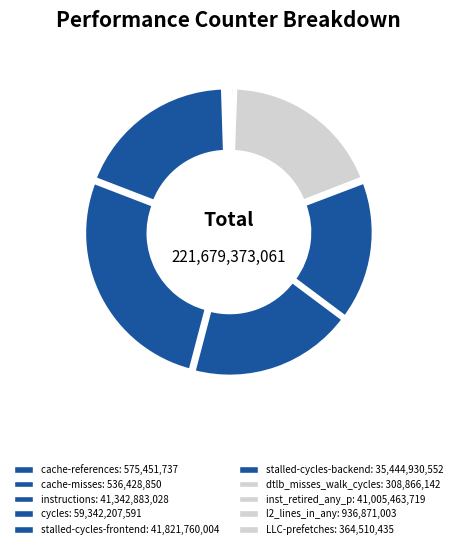

How many segments does this pie chart have?

10